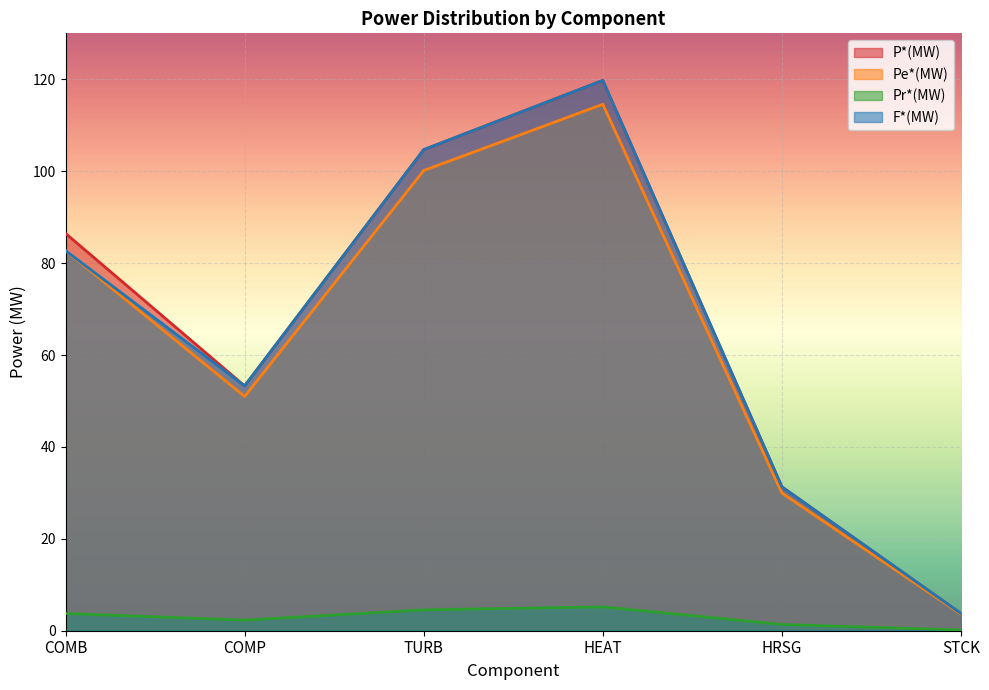

What is the value of the Pr*(MW) point at the 3rd from the left?

4.5